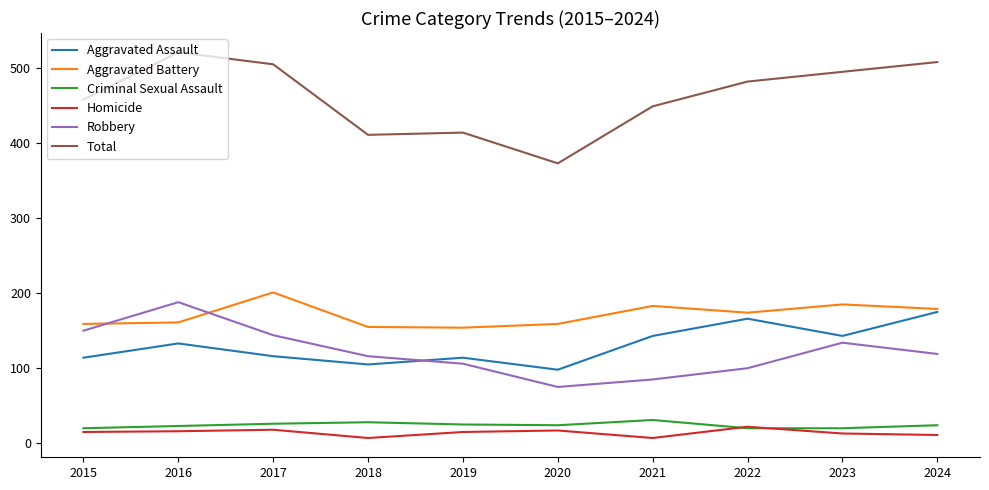

Is it true that Criminal Sexual Assault equals 46 at 2018?

False